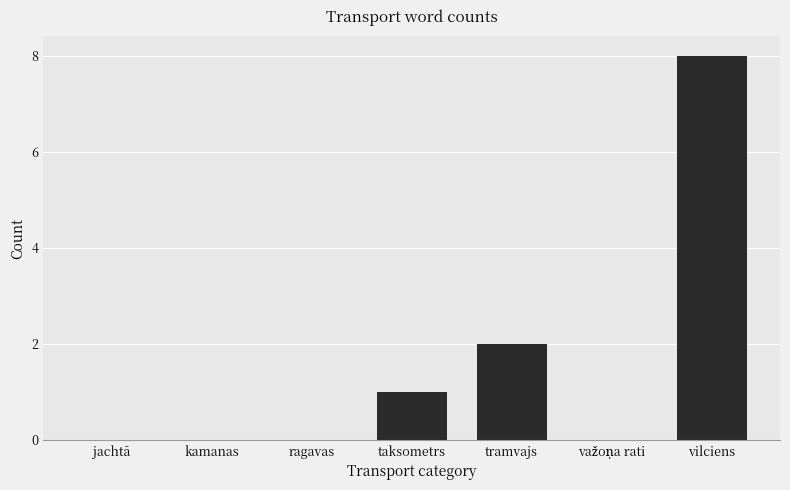

How many distinct data groups are displayed?

1